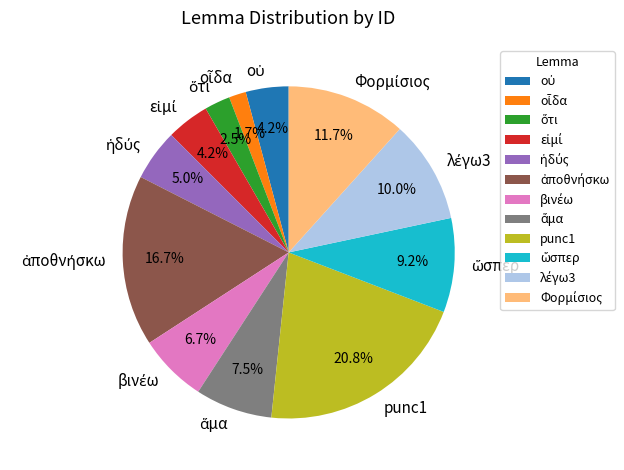

Does any single category account for the majority?

No